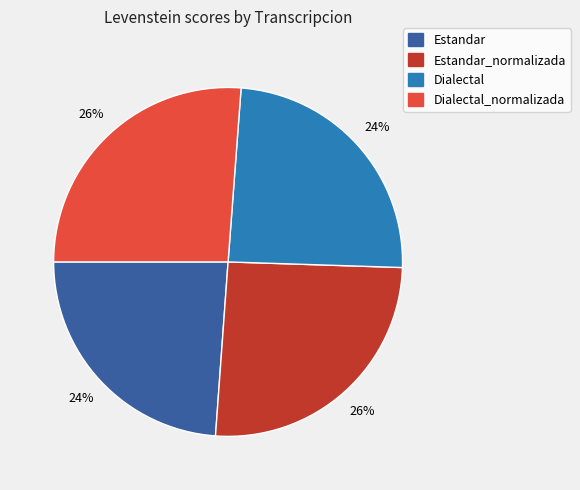

Does any single category account for the majority?

No